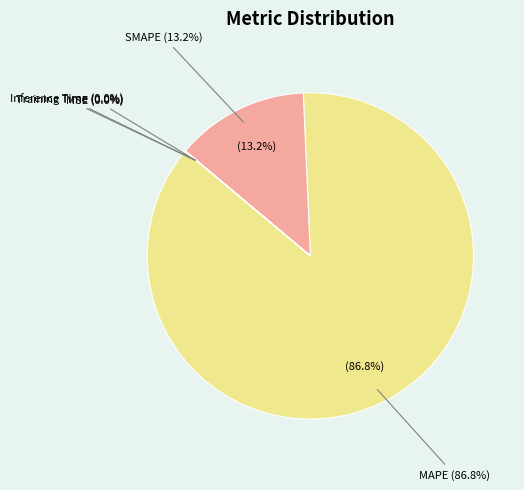

Which category has the smallest portion of the pie?

Inference Time